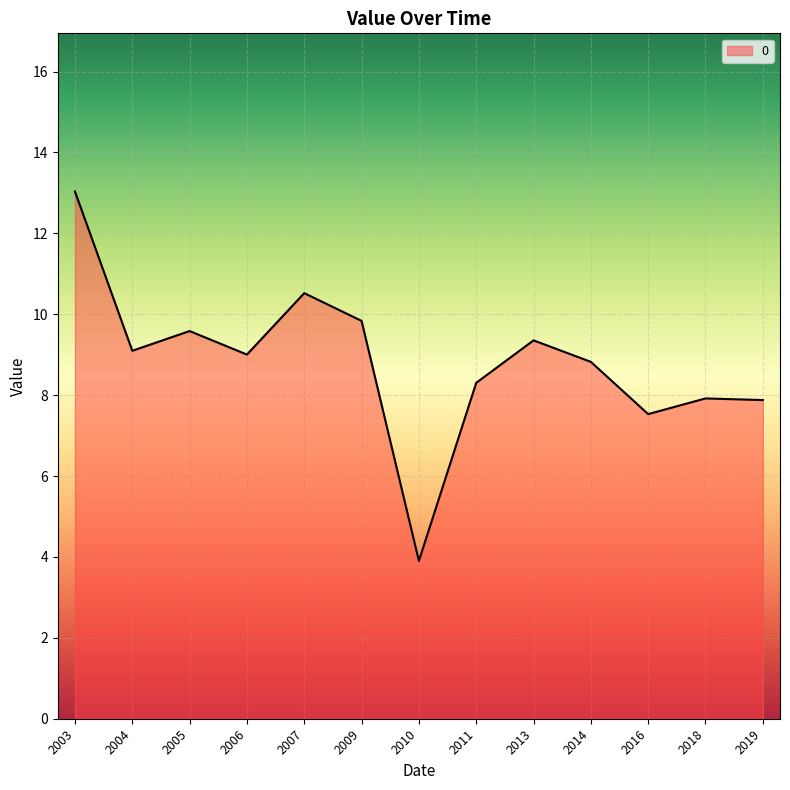

Where is the first local minimum?

2004